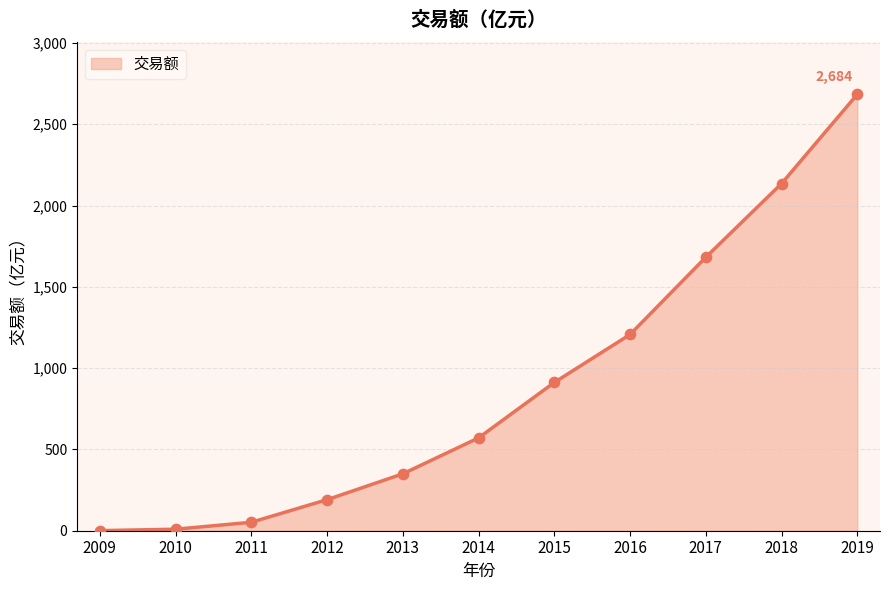

Between 2016 and 2012, which is larger?

2016